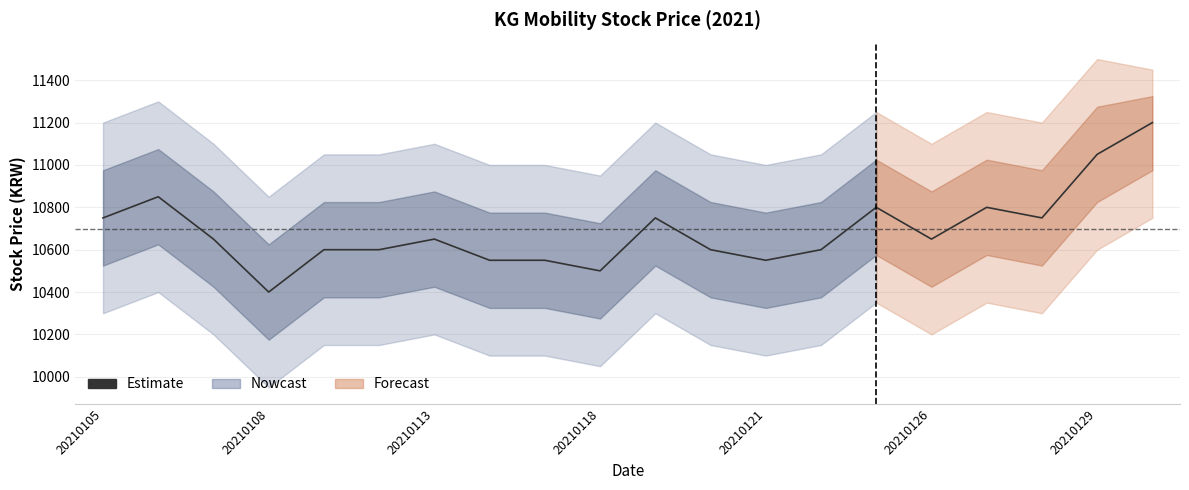

The chart shows a value of 14416 at 14. True or false?

False